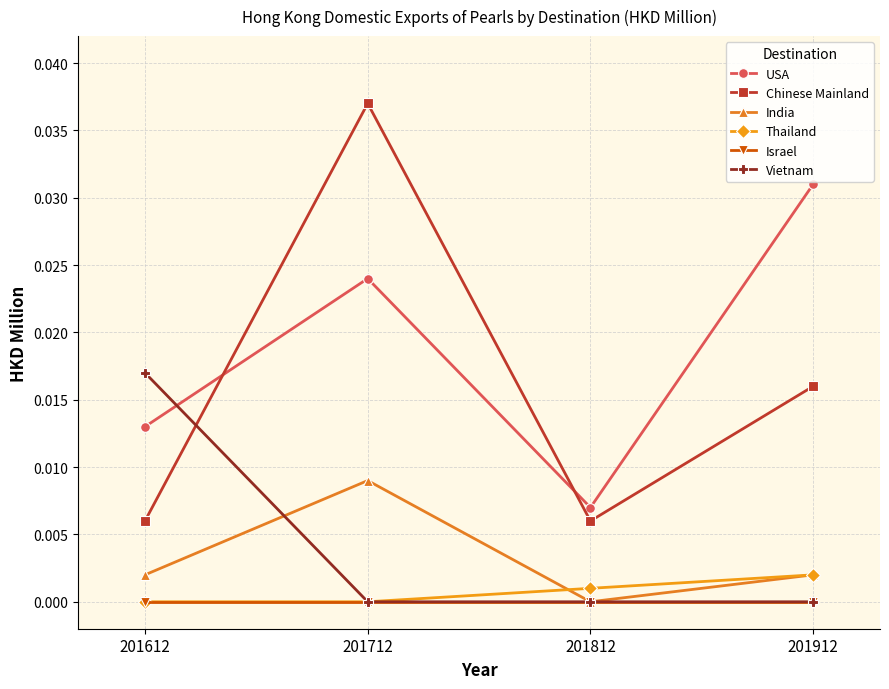

True or false: Chinese Mainland and Vietnam intersect in this chart.

True